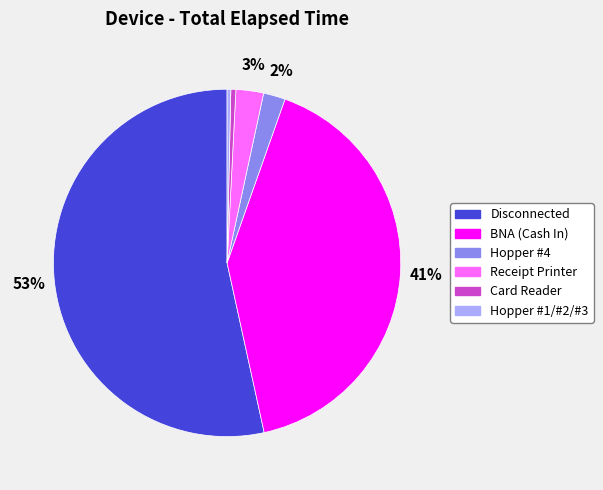

Which slice is the largest?

Disconnected